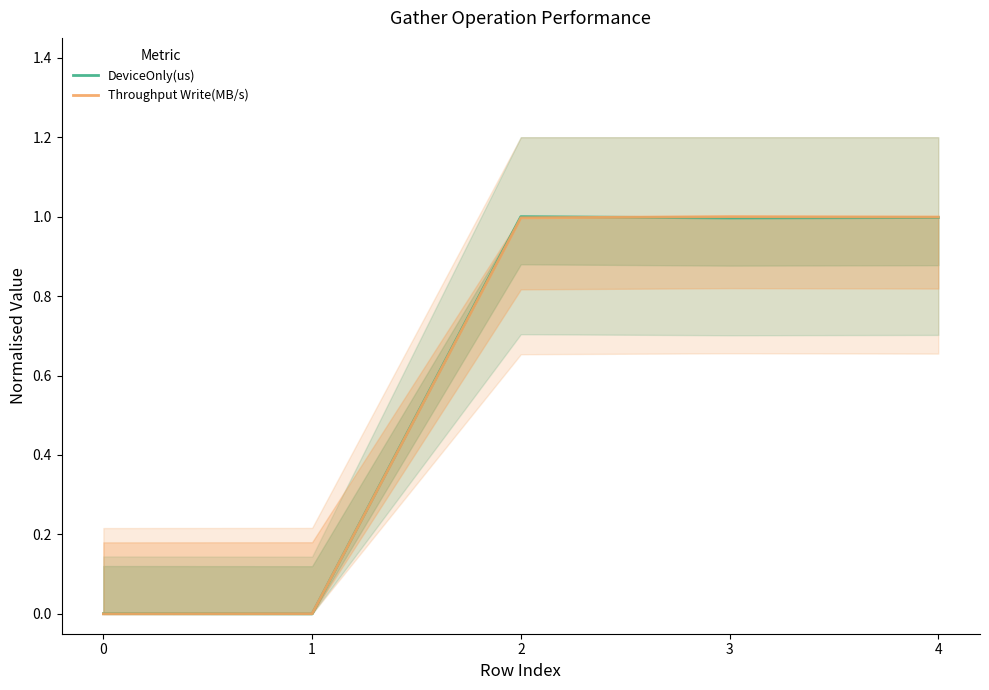

Reading left to right, extract all data points from this chart.

DeviceOnly(us): 0=0.0	1=0.0	2=1.0	3=1.0	4=1.0
Throughput Write(MB/s): 0=0.0	1=0.0	2=1.0	3=1.0	4=1.0